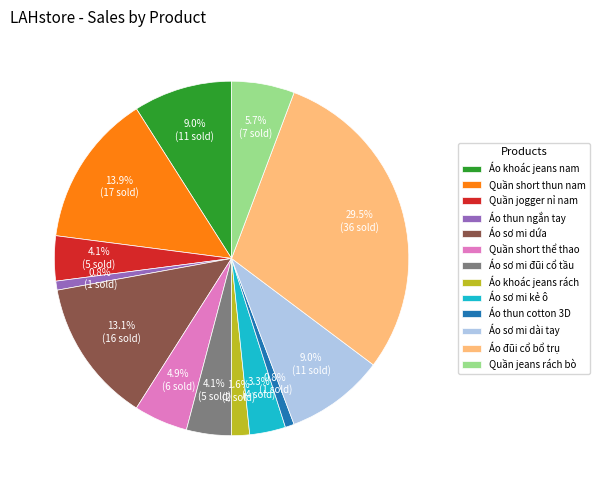

What is the ratio of the value at Áo khoác jeans rách to the value at Áo thun ngắn tay?

2.0